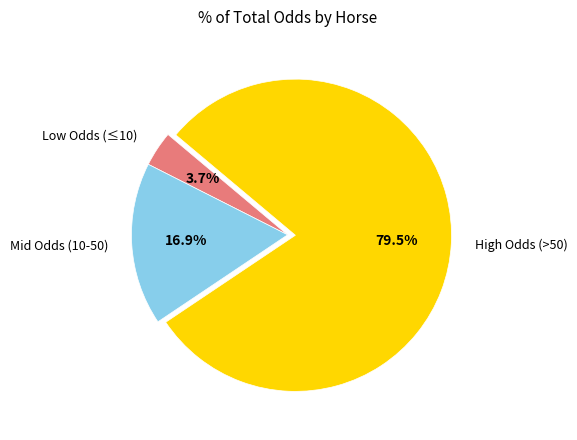

What percentage is NOT represented by Low Odds (≤10)?

96.3%